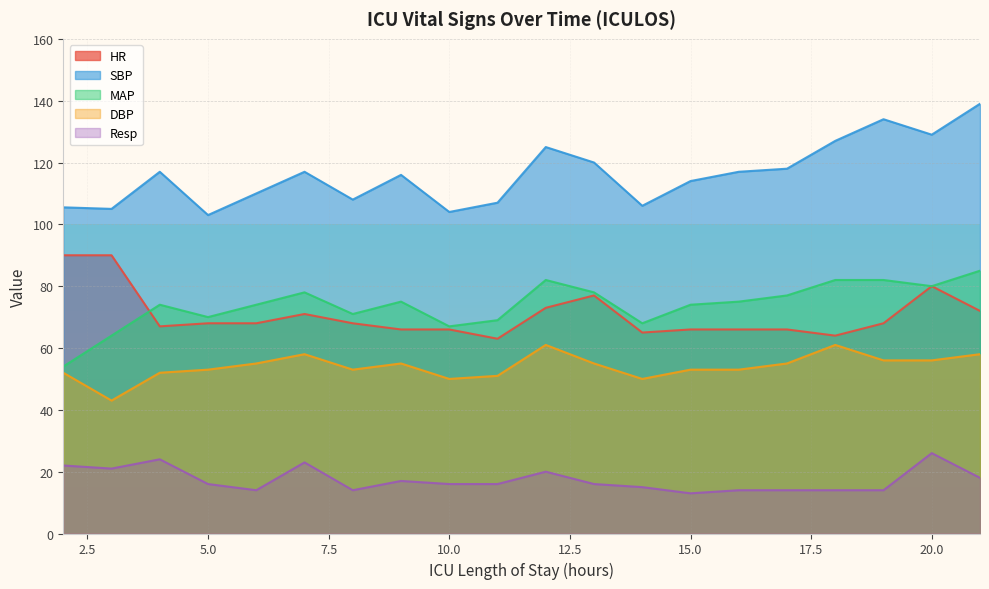

Rank the series by their maximum value, from highest to lowest.

SBP, HR, MAP, DBP, Resp